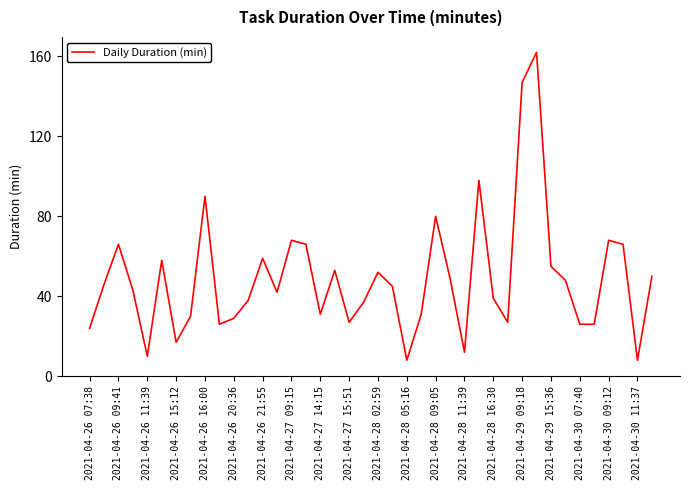

What is the greatest value displayed?

162